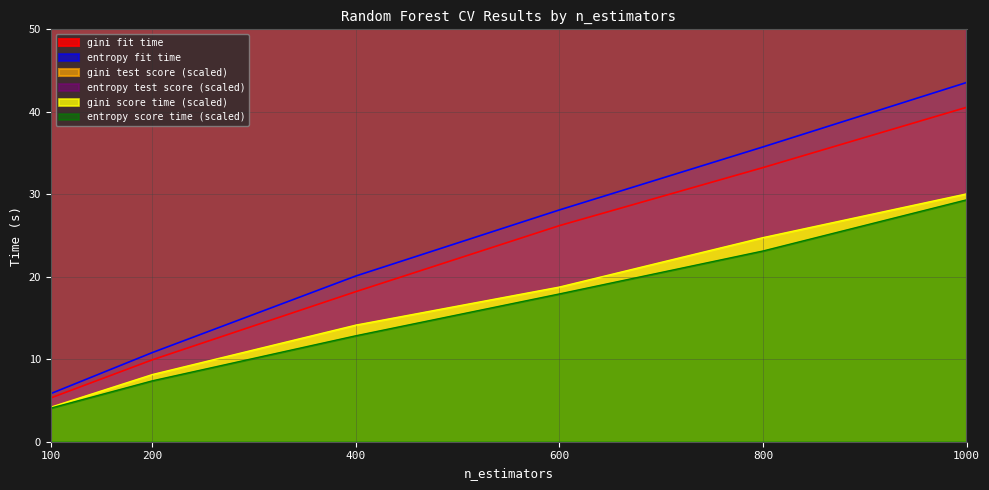

True or false: gini has a value of 62.8 at 1000.

False